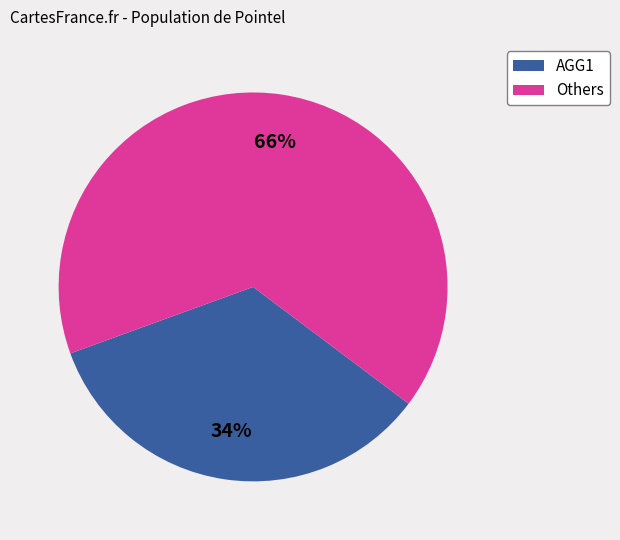

To the nearest percent, what is the average slice percentage?

50%